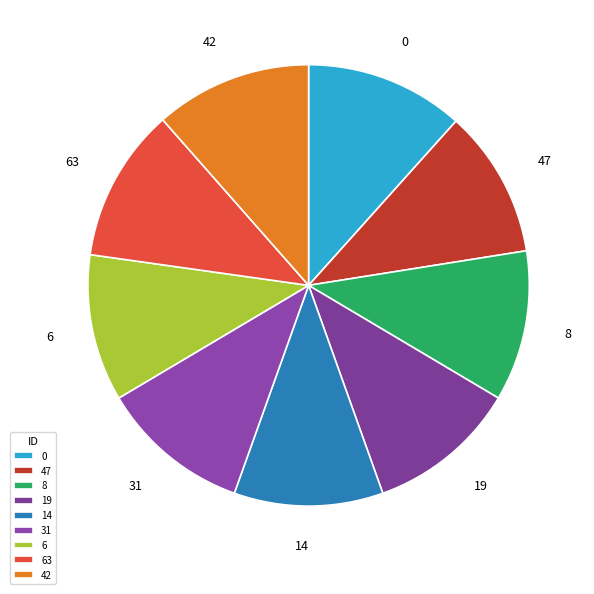

Is it true that 19 is 11% of the pie?

True